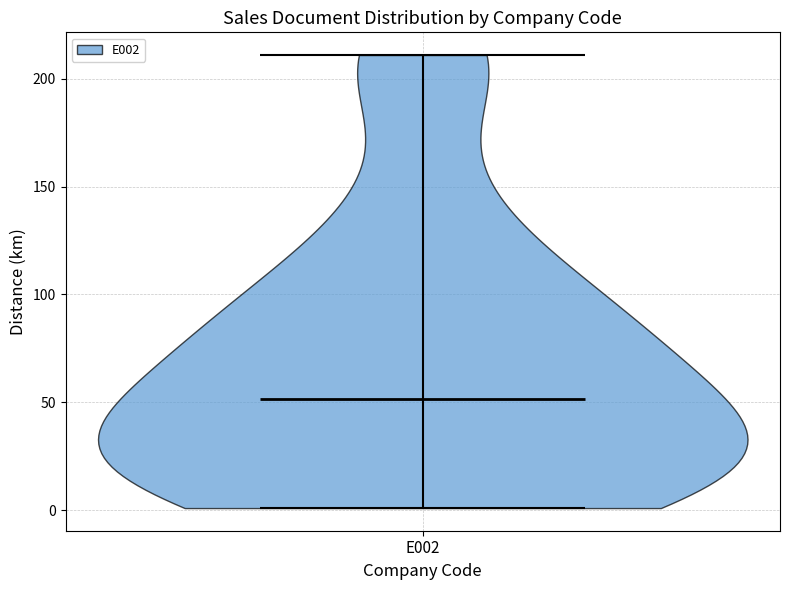

What is the highest point the violin for E002 reaches on the y-axis? The values are not printed on the chart, so give them approximately, as read against the axis.

210